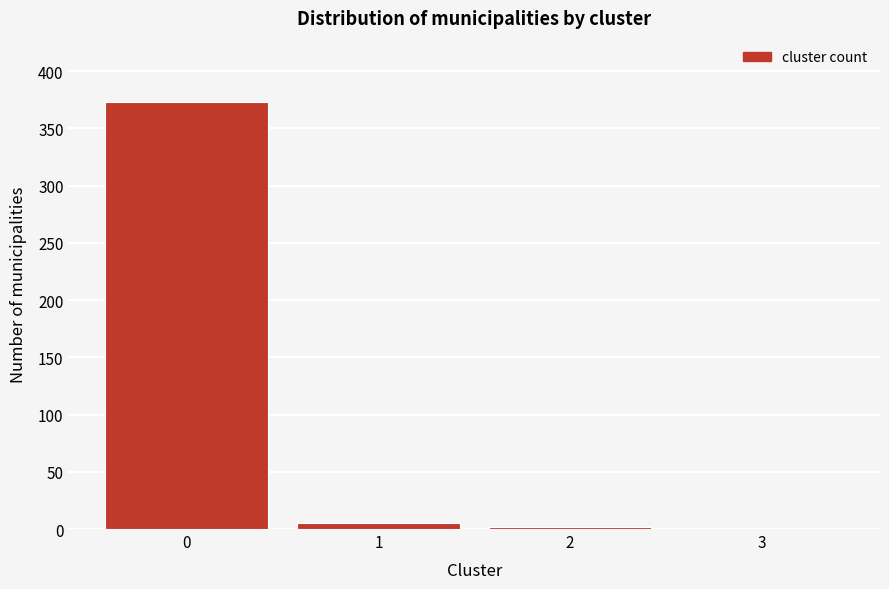

The value at 0 is 598. True or false?

False